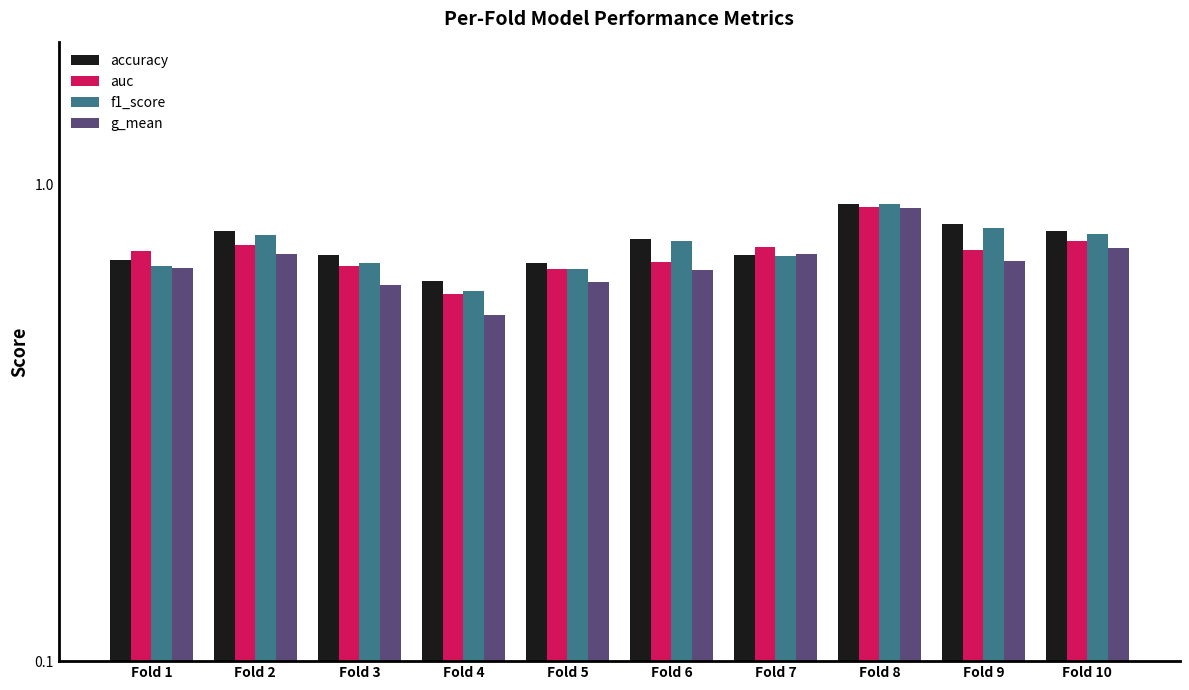

What is the value of the f1_score bar at the 4th from the left?

0.6